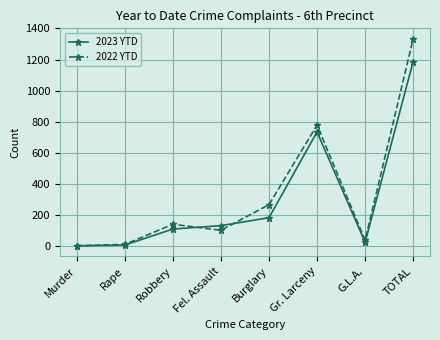

How many data points in 2022 YTD are less than 140?

4